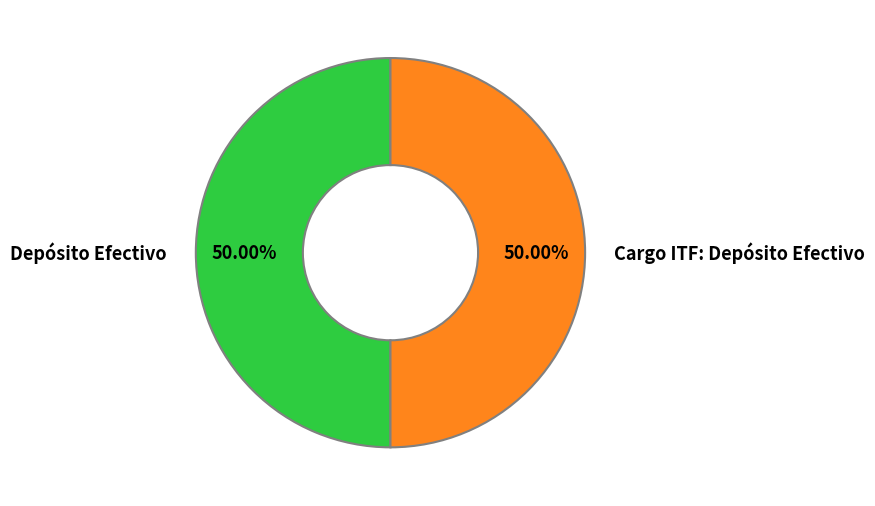

Which slice is the largest?

Depósito Efectivo